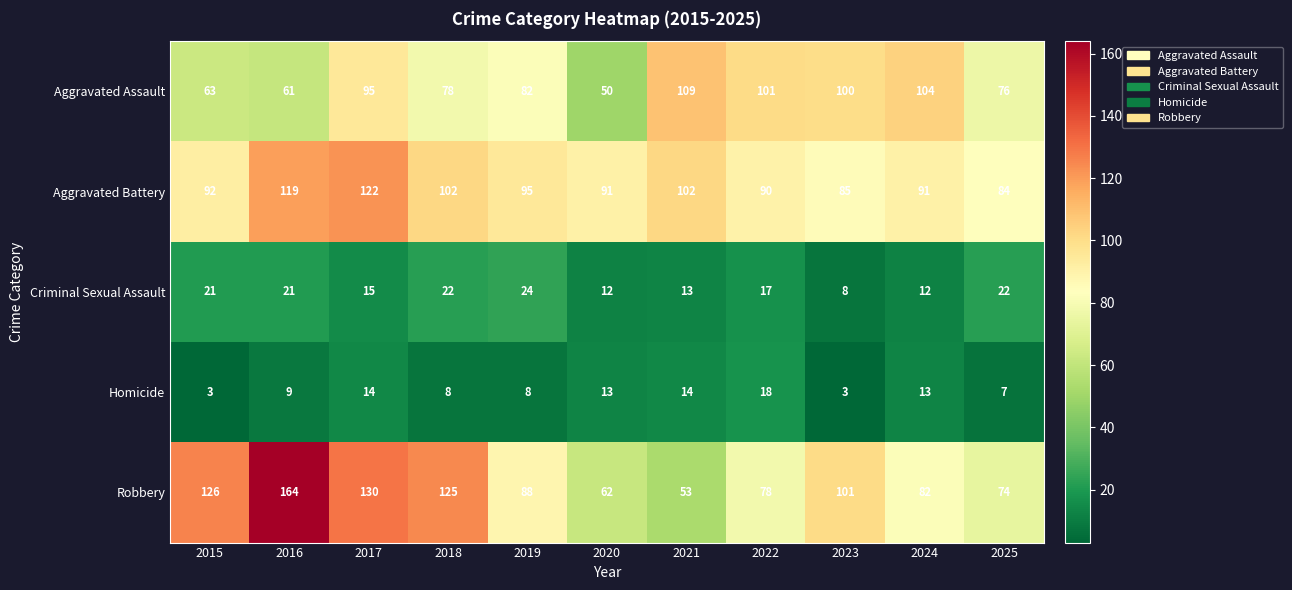

What is the minimum value for Aggravated Assault?

50